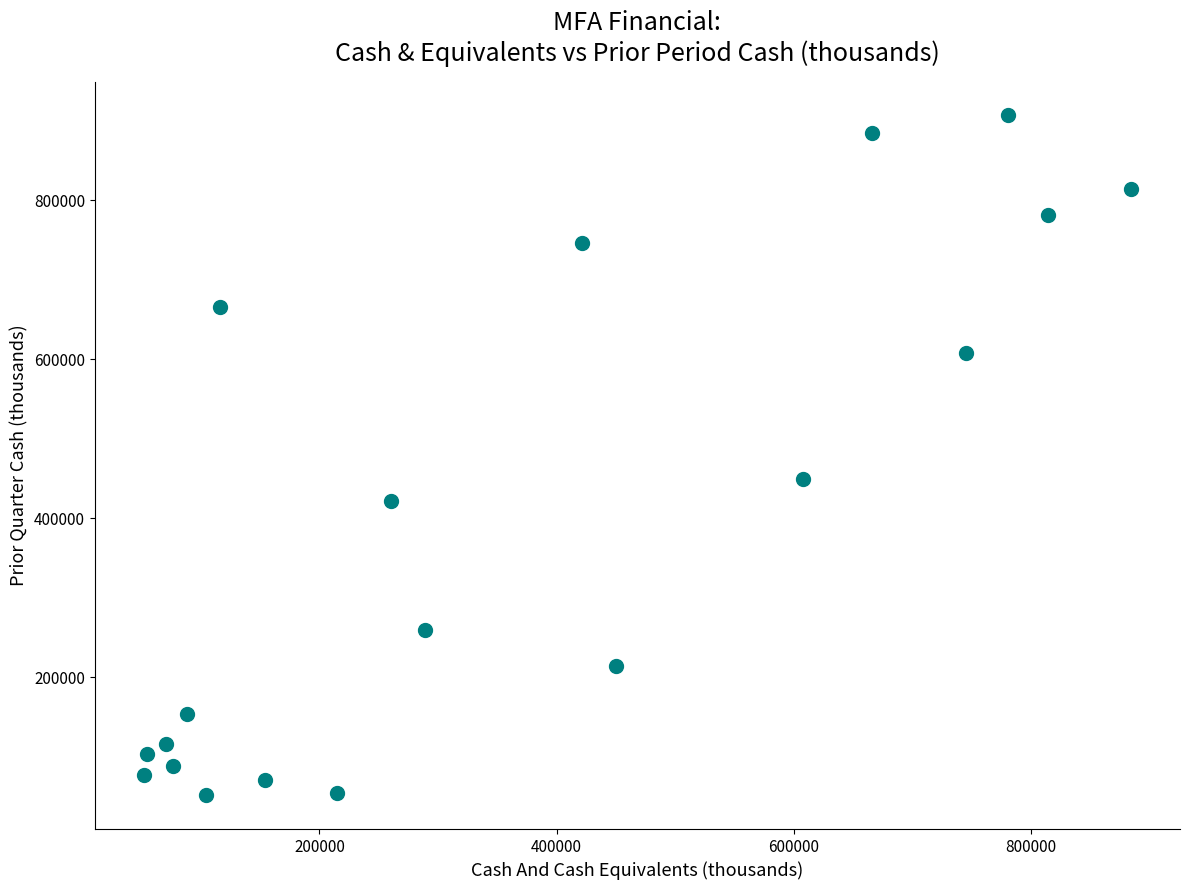

What Y value in the scatter plot is closest to 479200?

449800